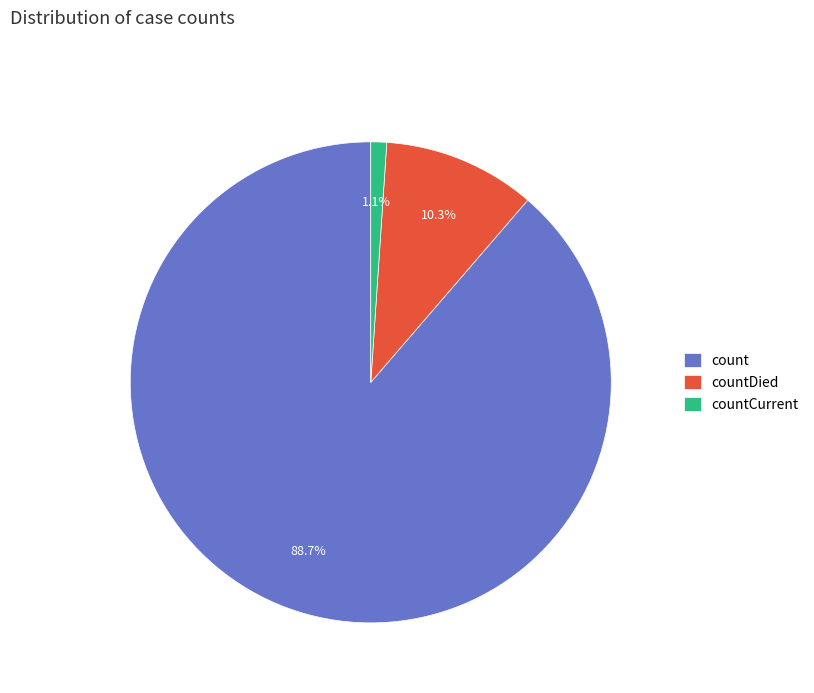

What is the majority slice?

count